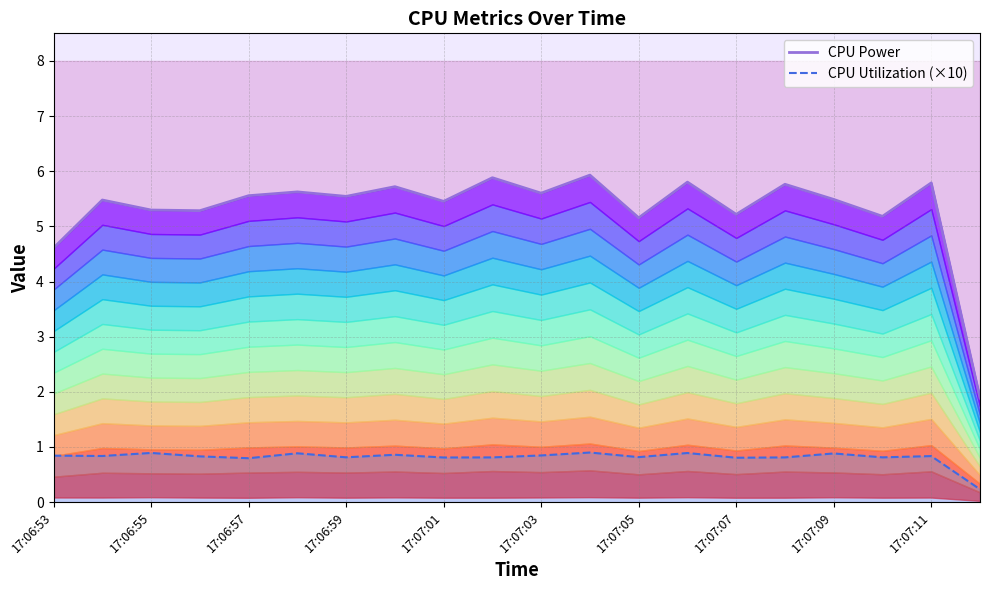

At which category is the sum across all series the highest?

11